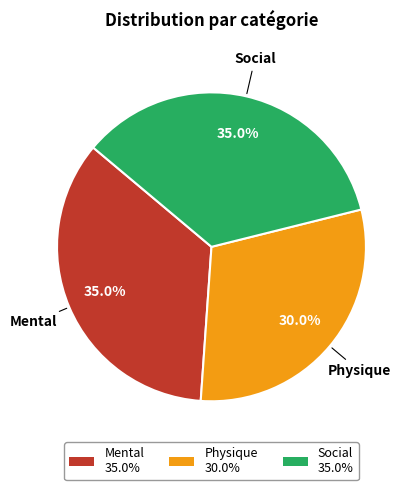

Does Physique represent more than half of the total?

No